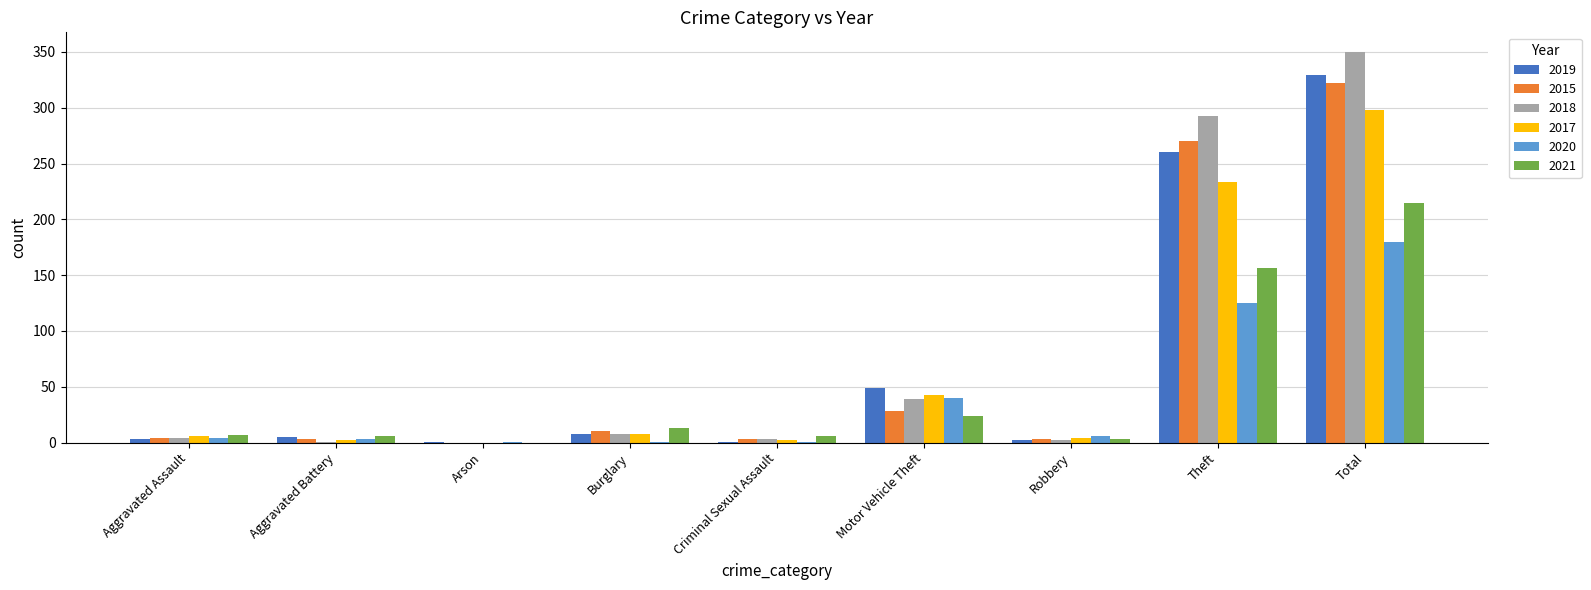

The value of 2020 at Theft is 125. True or false?

True